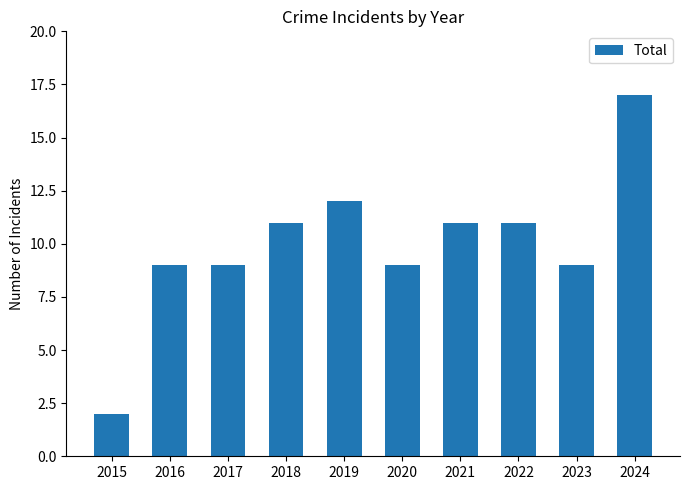

What is the sum of all values?

100